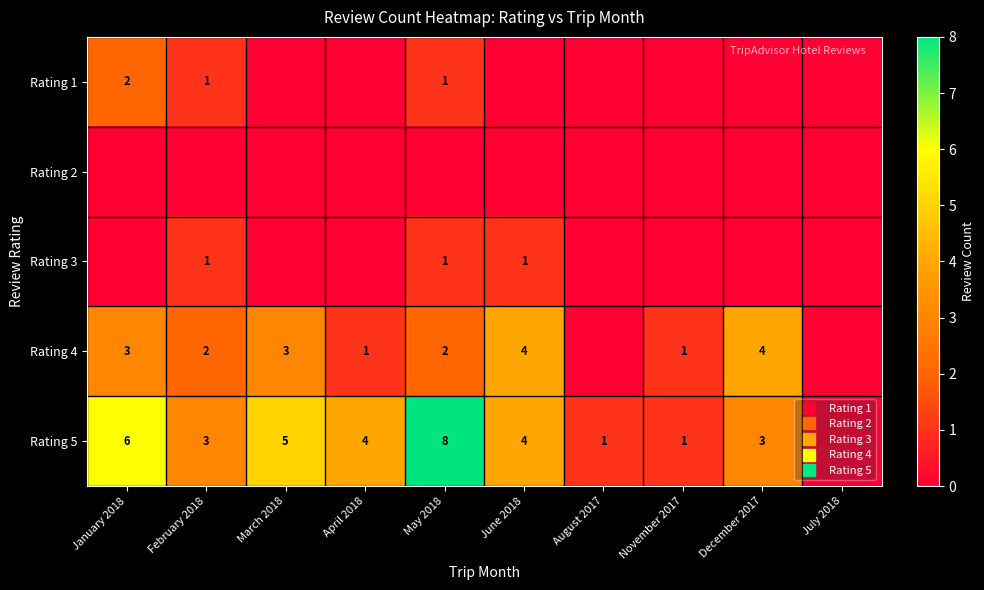

Which series has the widest spread of values?

Rating 5